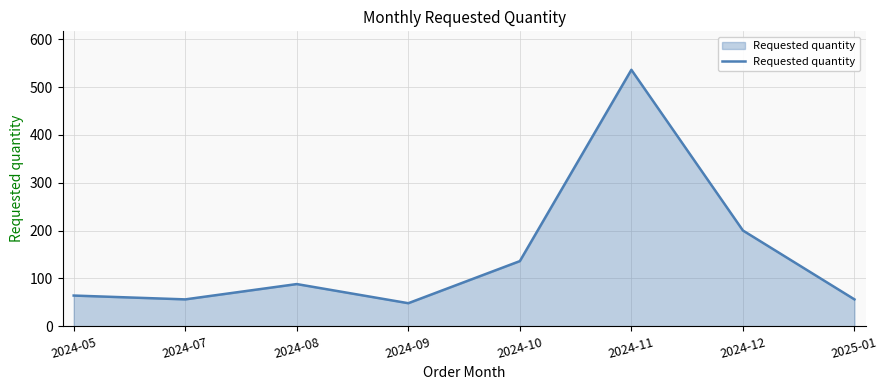

Is it true that the value at 2024-07 is 56?

True